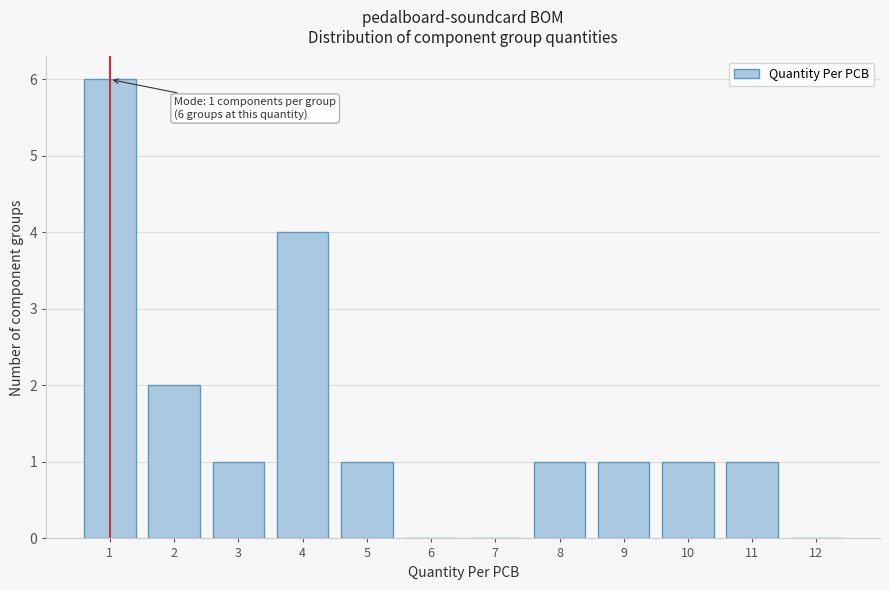

Reading left to right, extract all data points from this chart.

1=6	2=2	3=1	4=4	5=1	6=0	7=0	8=1	9=1	10=1	11=1	12=0